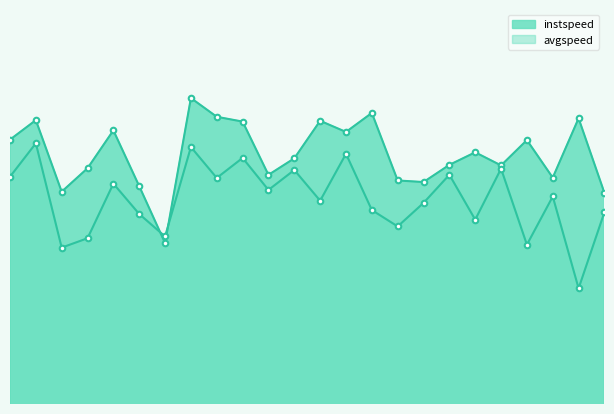

What is the difference between the second highest and second lowest values in the instspeed series?

1.4